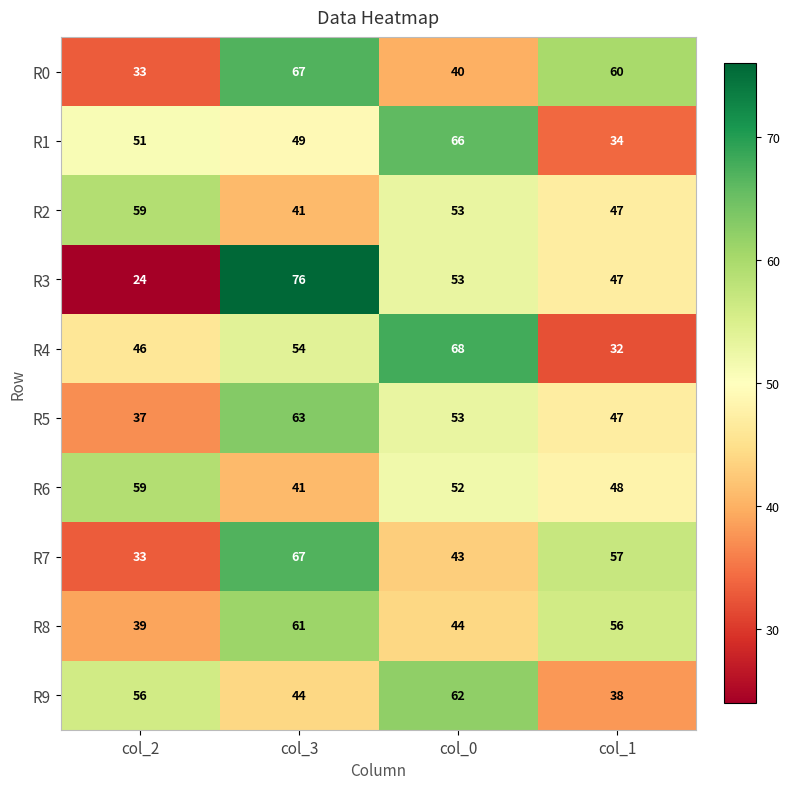

How many R0 values are between 40 and 67?

3